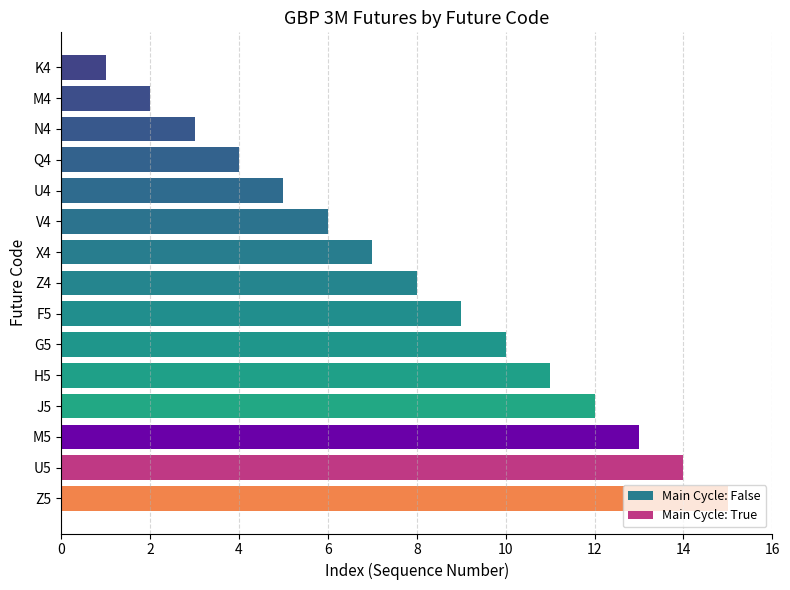

How many bars are there in total?

15